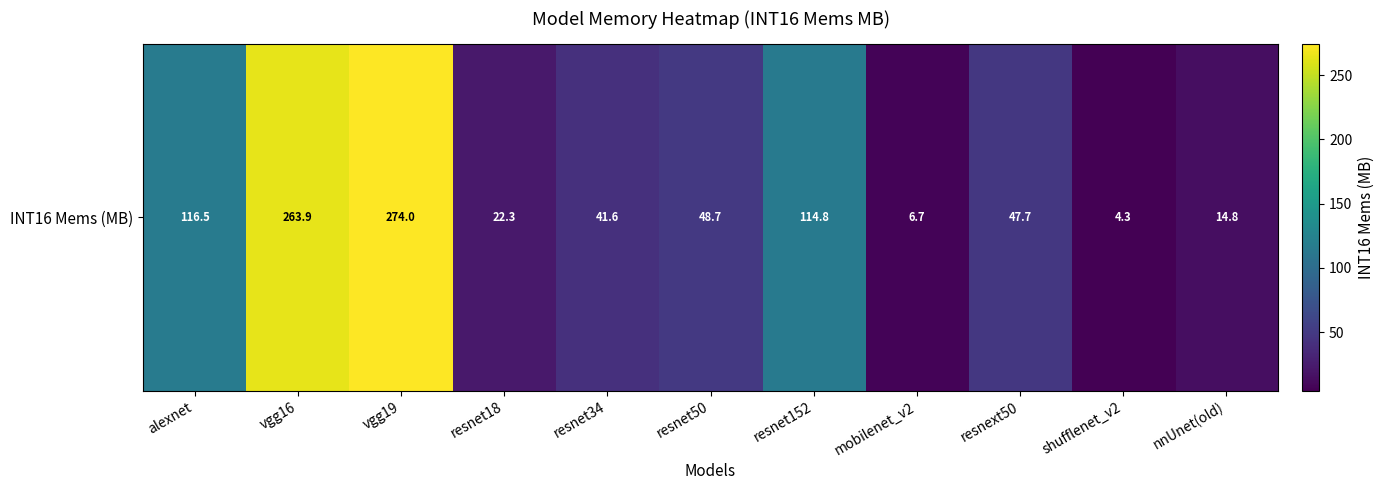

What is the ratio of the value at alexnet to the value at resnet18?

5.2